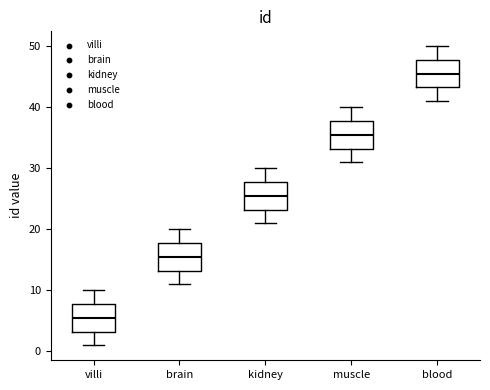

Reading left to right, read every box against the y-axis: the position of its median line, the range the box covers, and the ends of its whiskers. The values are not printed on the chart, so give them approximately, as read against the axis.

villi: median 6, box 3 to 8, whiskers 1 to 10
brain: median 16, box 13 to 18, whiskers 11 to 20
kidney: median 26, box 23 to 28, whiskers 21 to 30
muscle: median 36, box 33 to 38, whiskers 31 to 40
blood: median 46, box 43 to 48, whiskers 41 to 50